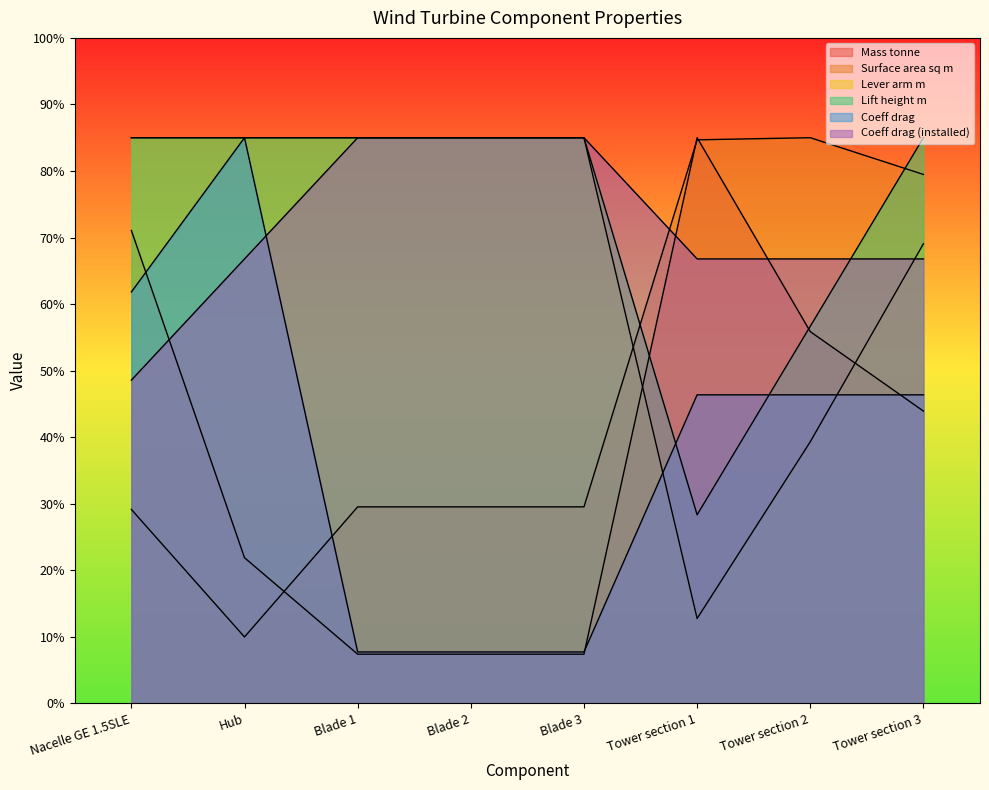

Where is Lever arm m nearest to the value 48?

Tower section 2